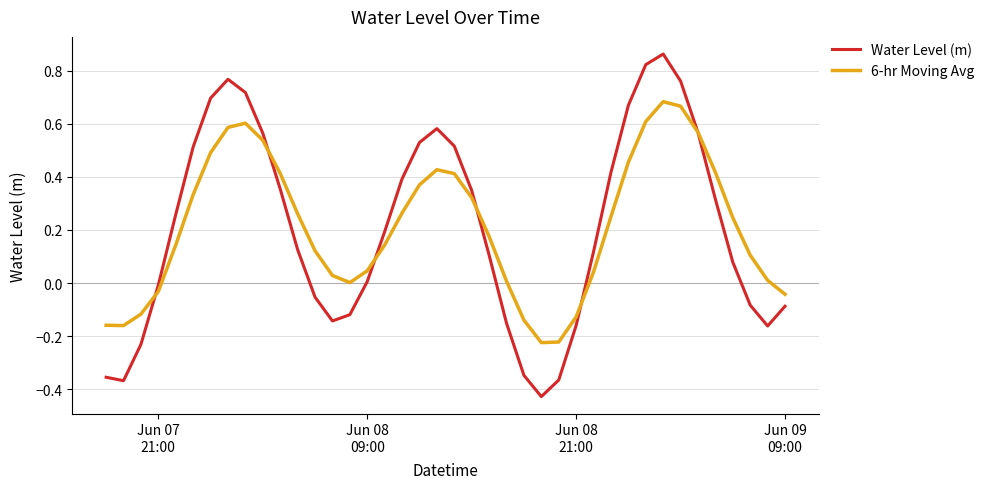

How many lines are shown in the chart?

2